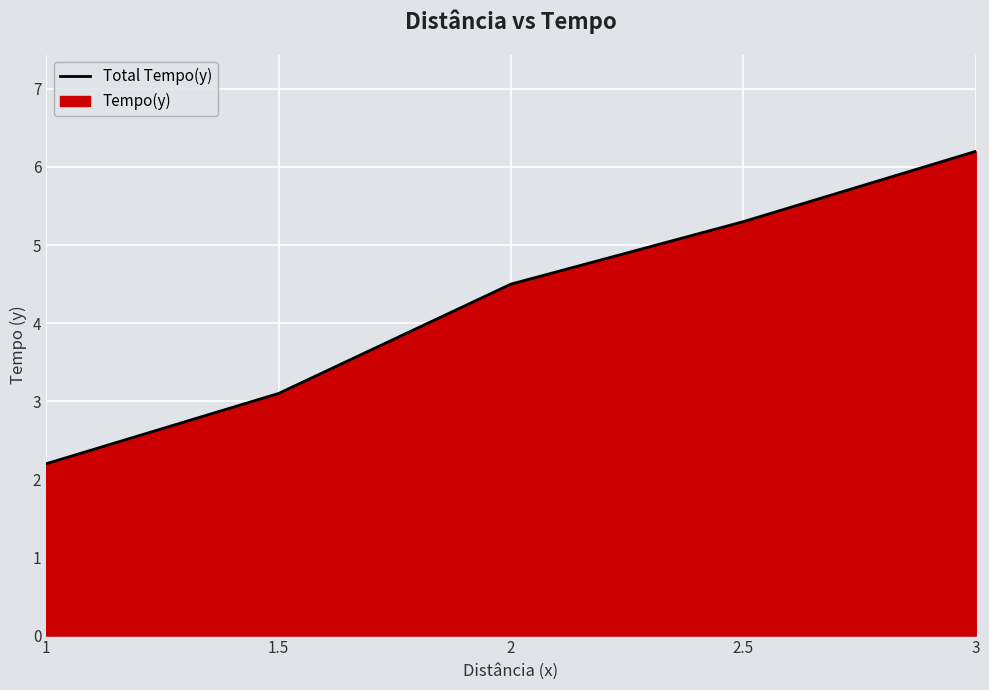

What is the sum of all values?

21.3